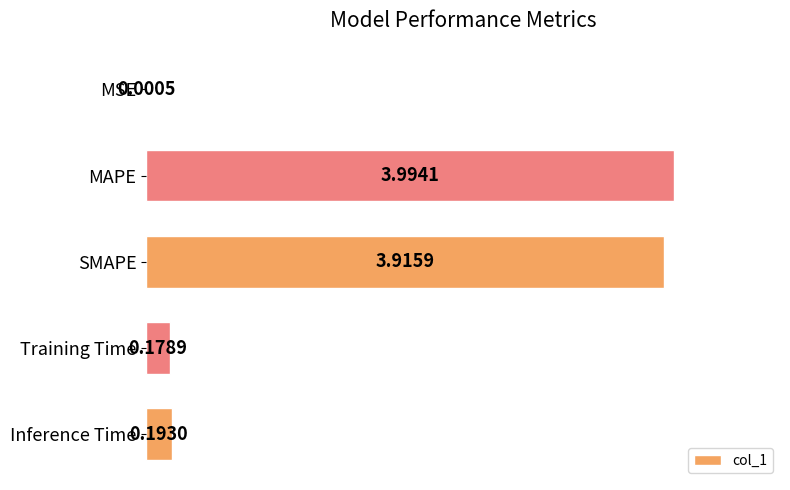

Where is the data nearest to the value 1?

Inference Time